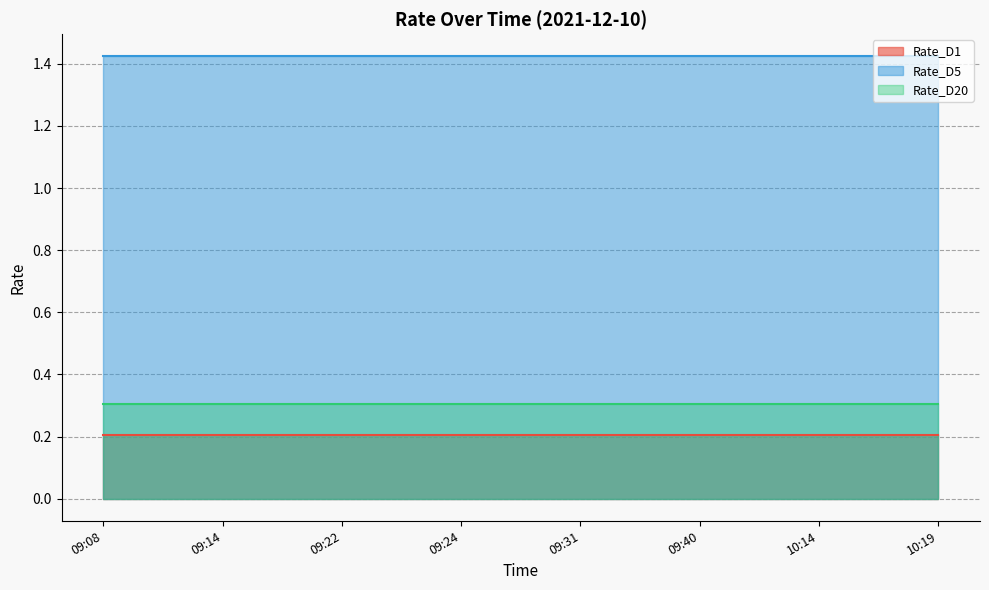

What position from the right is 09:31?

4